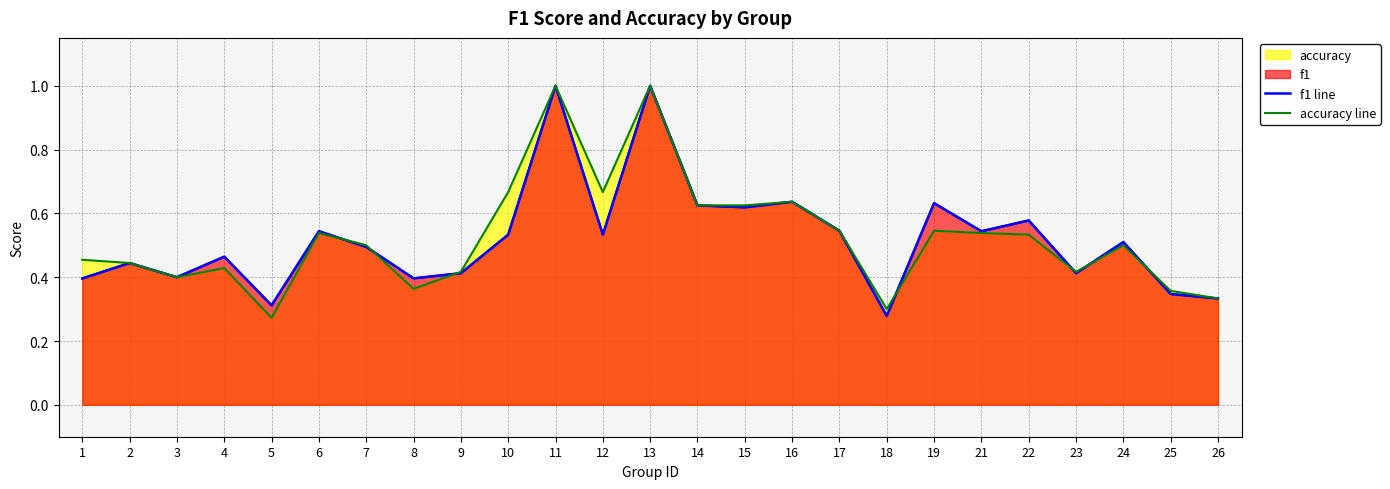

At which category does f1 line reach its first local peak?

2